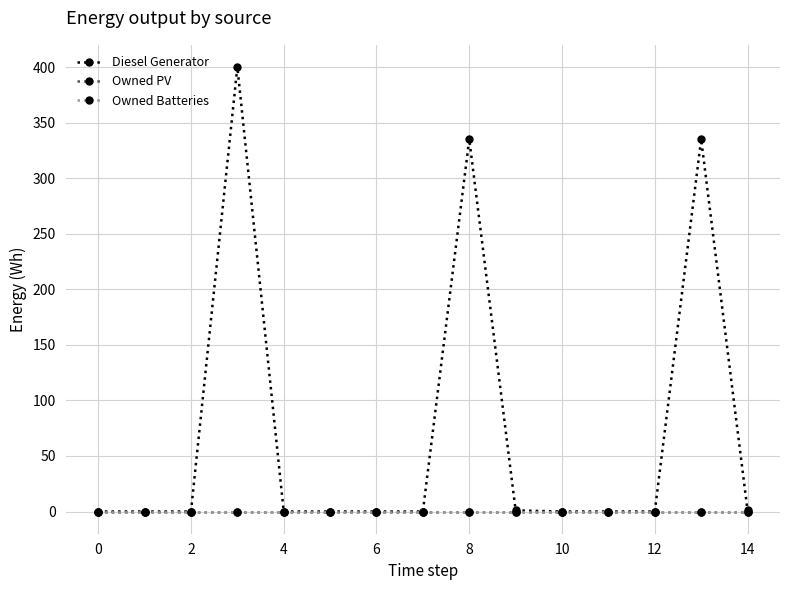

True or false: Owned Batteries has more than 0 points higher than both neighbors.

False